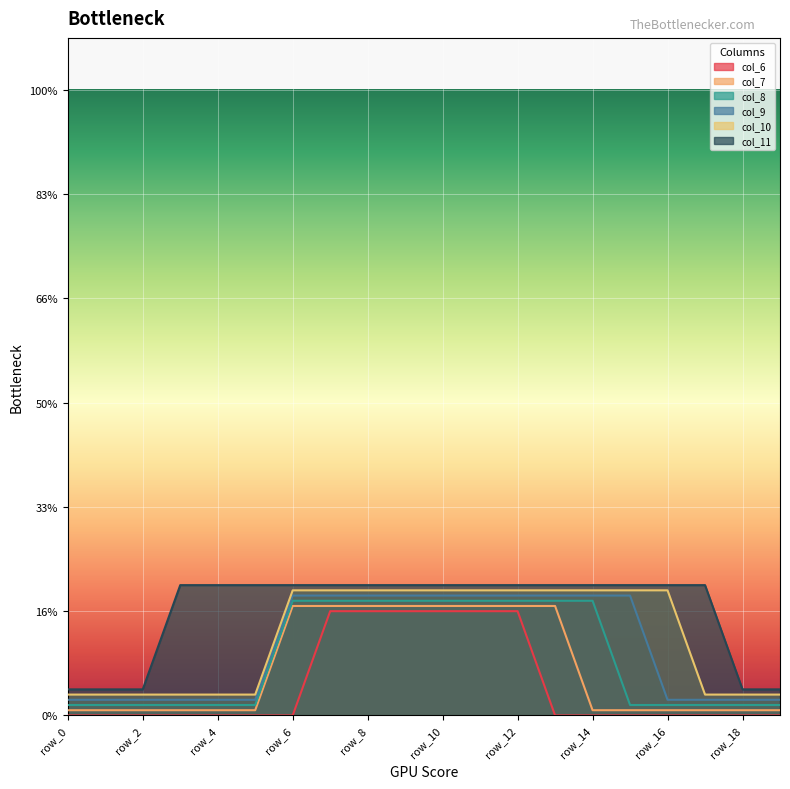

What is the sum of all col_11 values?

20.0